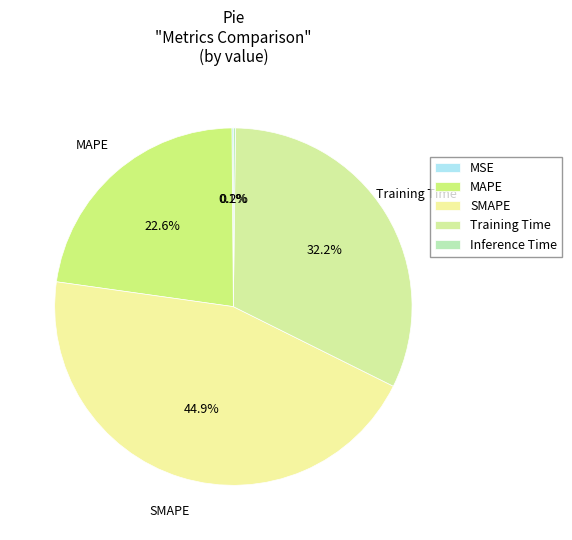

Does Inference Time represent more than half of the total?

No